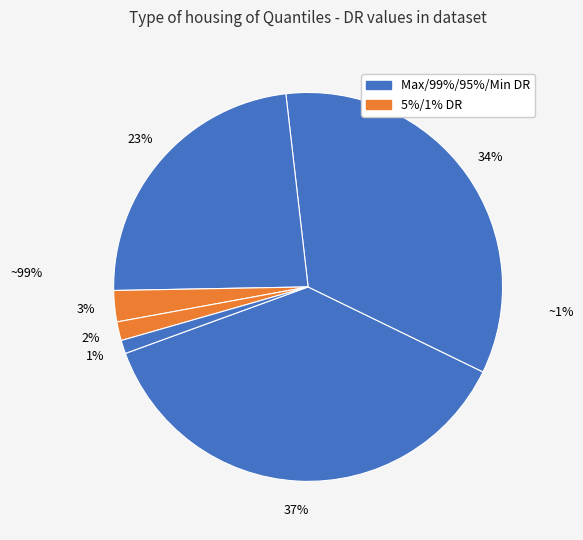

To the nearest percent, what percentage of the pie is Max_DR?

37%